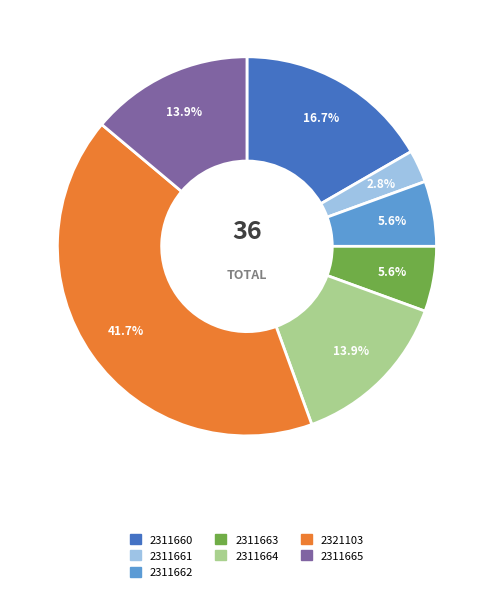

Is there a majority slice in this chart?

No